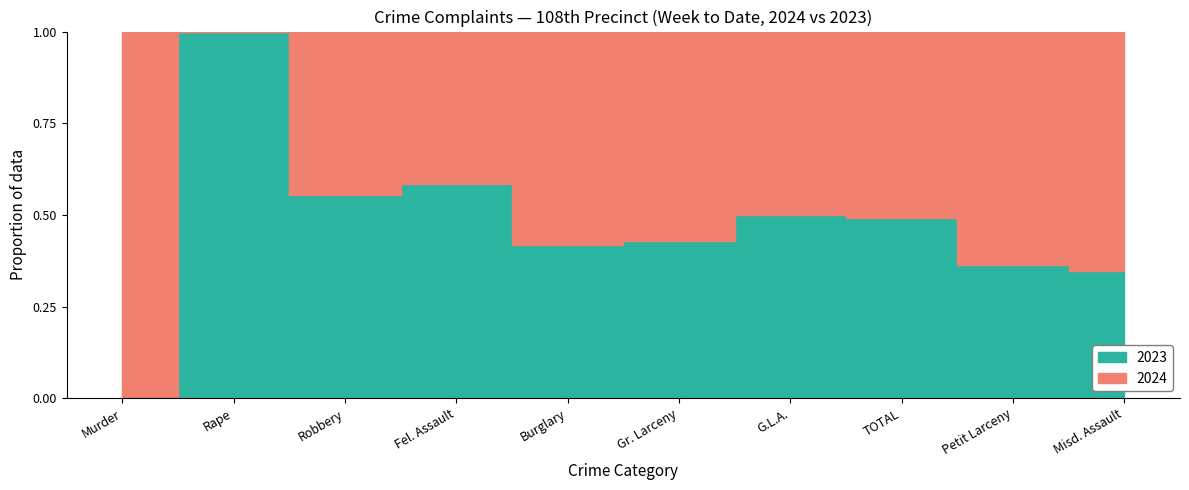

How many data points does each series have?

10